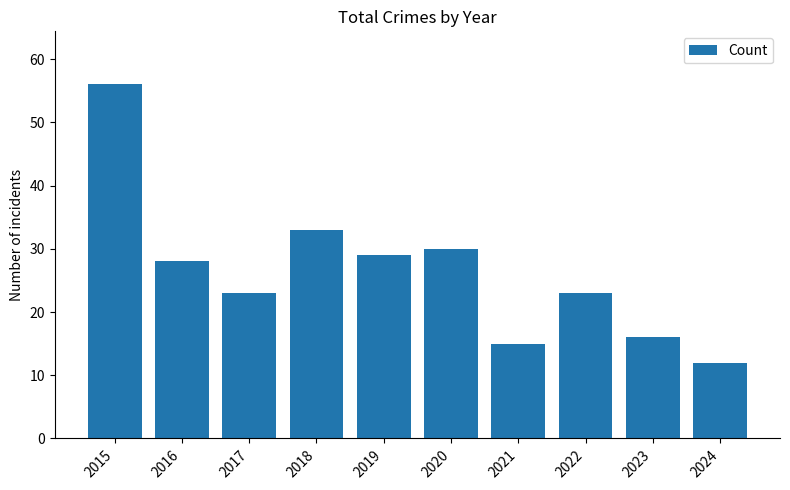

Which category has the lowest value across all series?

2024